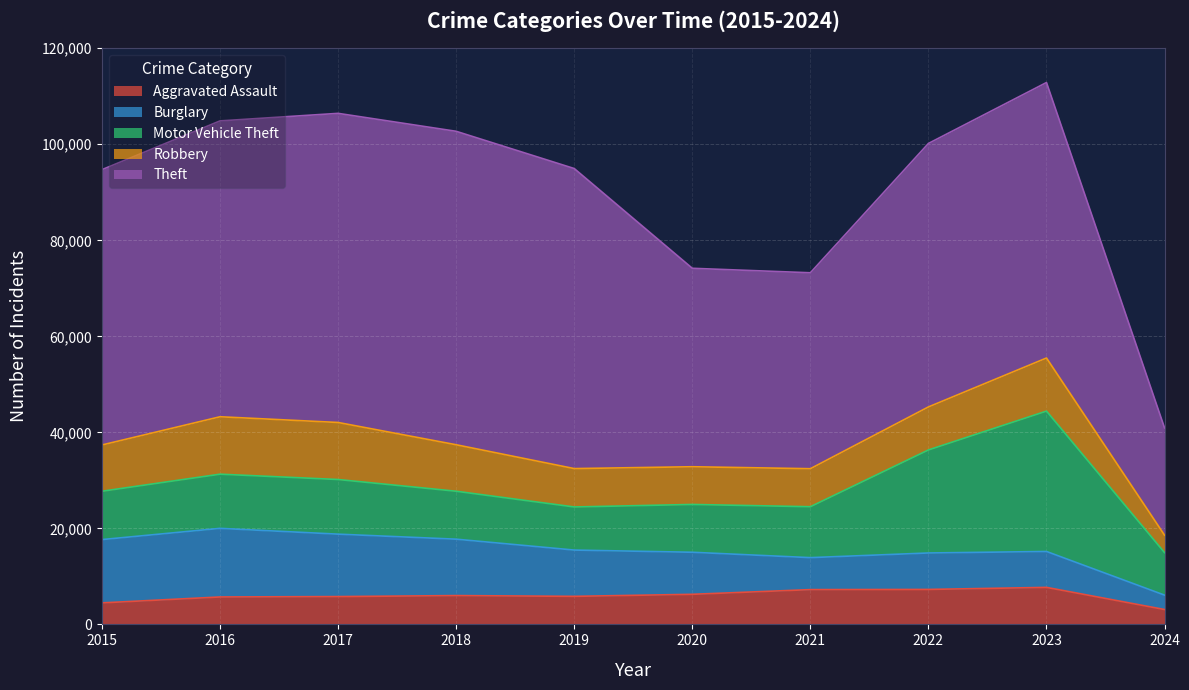

How many interior local valleys does the Burglary series have?

1